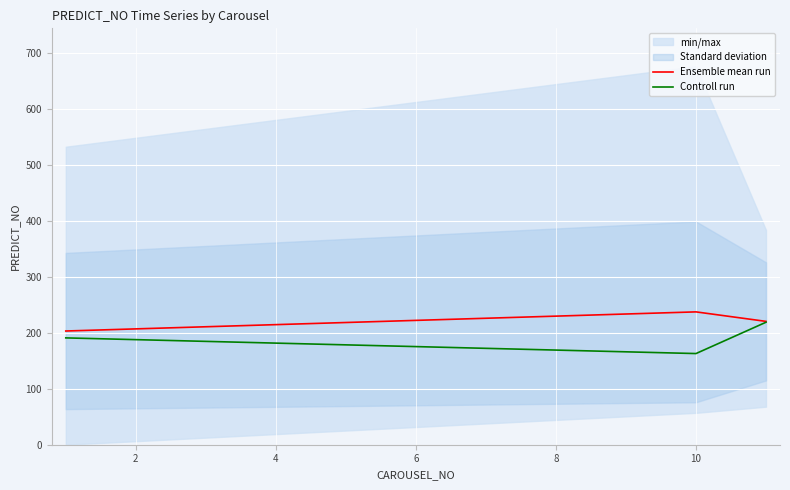

Which series has the largest total across all categories?

Ensemble mean run